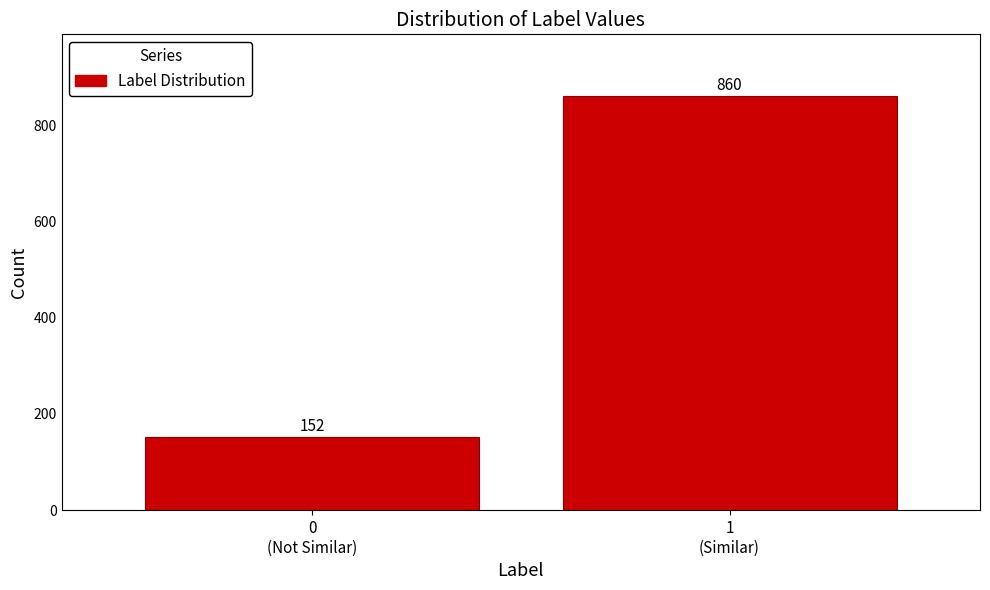

Reading left to right, list all the values displayed in this chart.

152	860